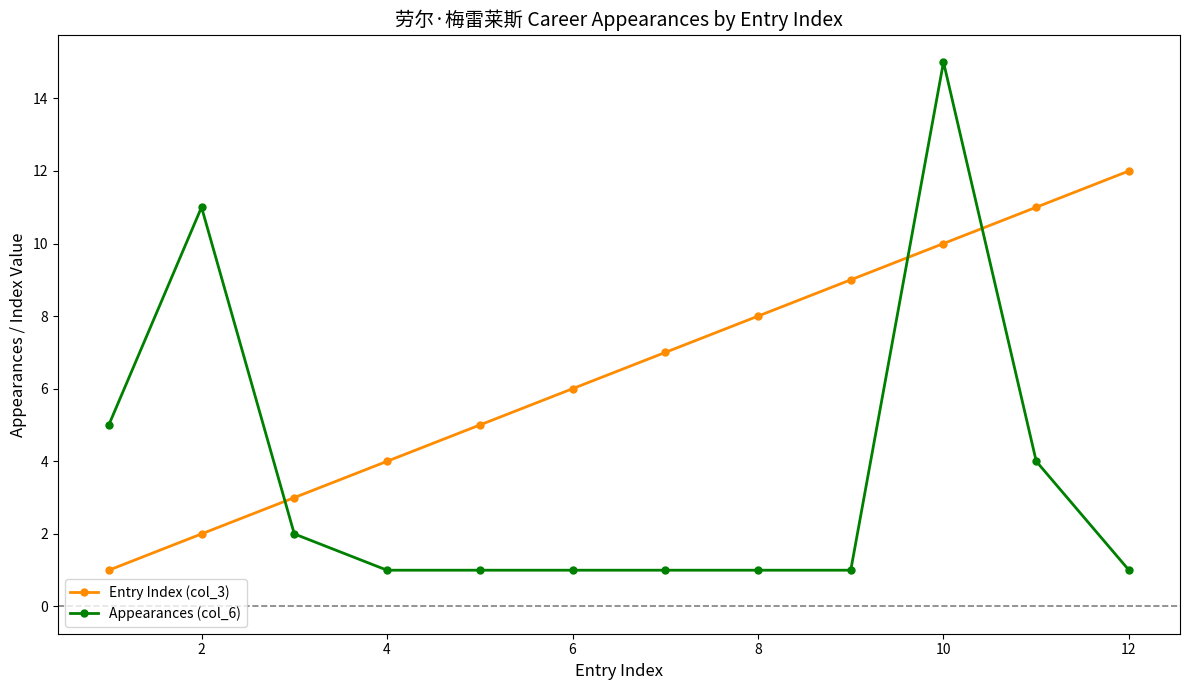

Which series has the largest range (max minus min)?

Appearances (col_6)